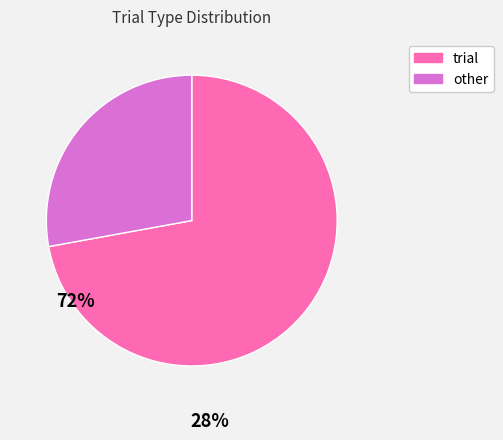

Rank the categories by value from highest to lowest.

trial, other